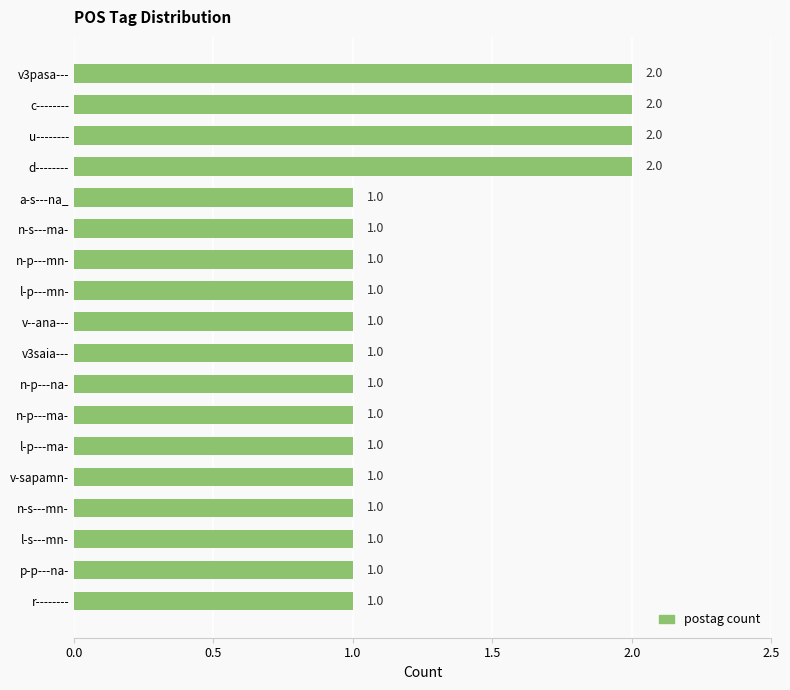

What is the ratio of the value at p-p---na- to the value at c--------?

0.5